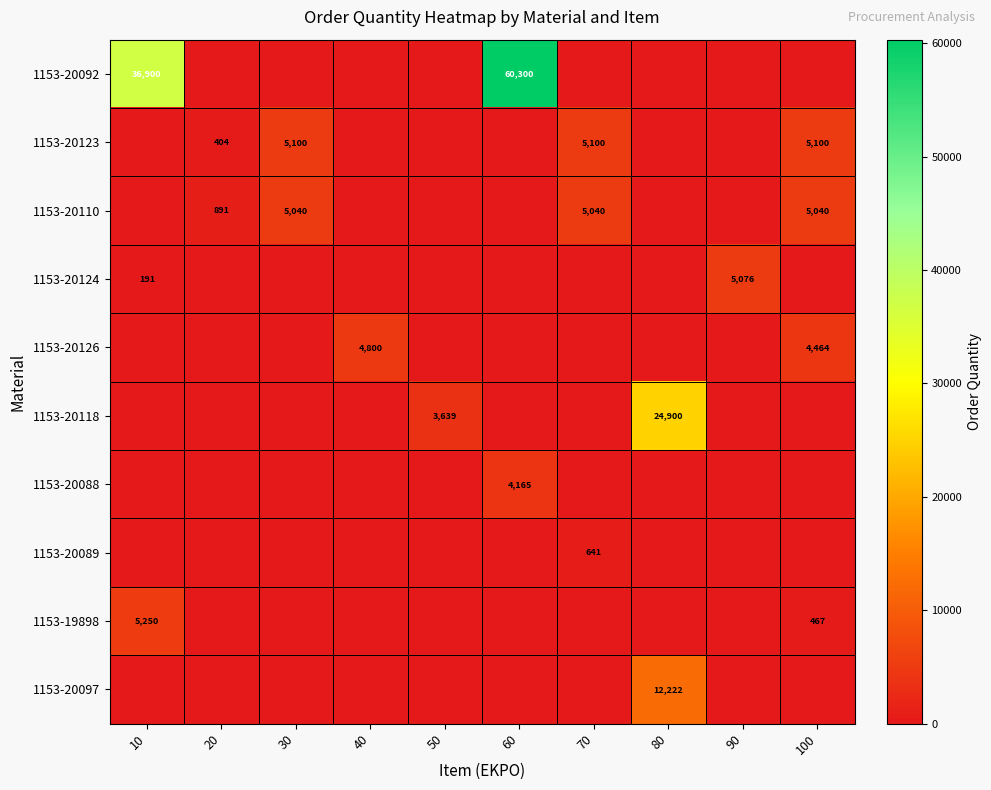

Which has a higher value, 40 or 20?

40